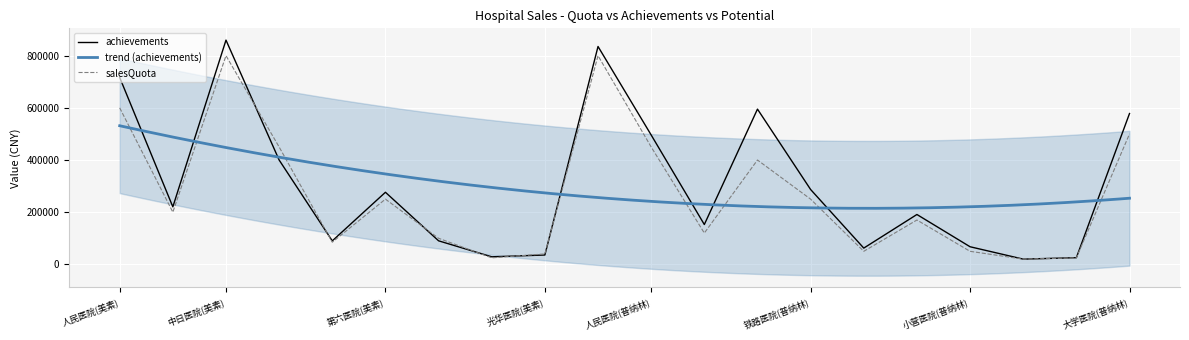

Is it true that salesQuota equals 297740.8 at 大学医院(普纳林)?

False